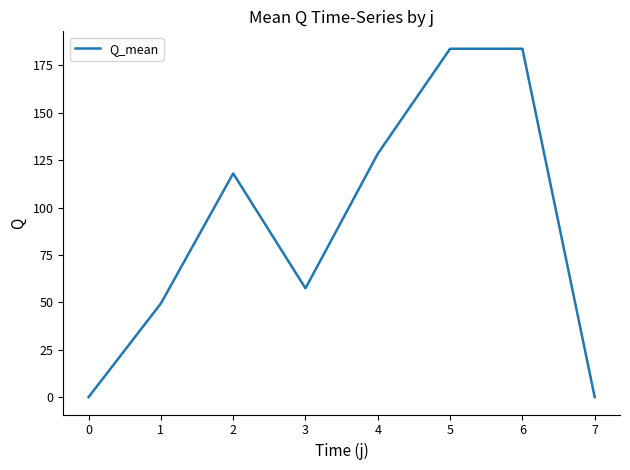

Where is the first local maximum?

2